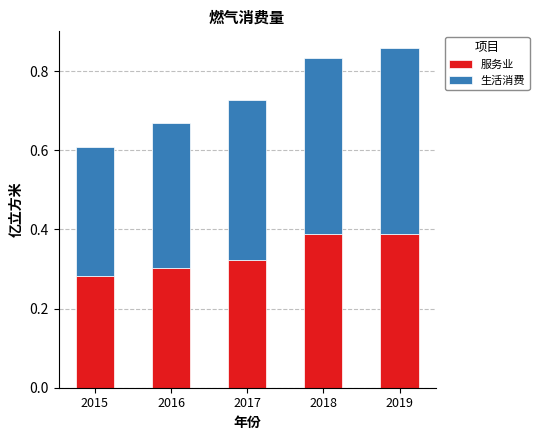

Is it true that 服务业 equals 0.4 at 2019?

True